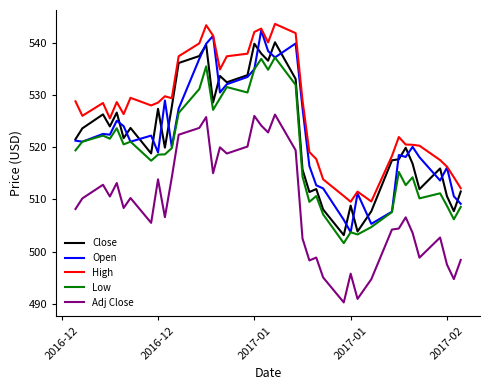

What is the lowest value of the Close series?

503.2